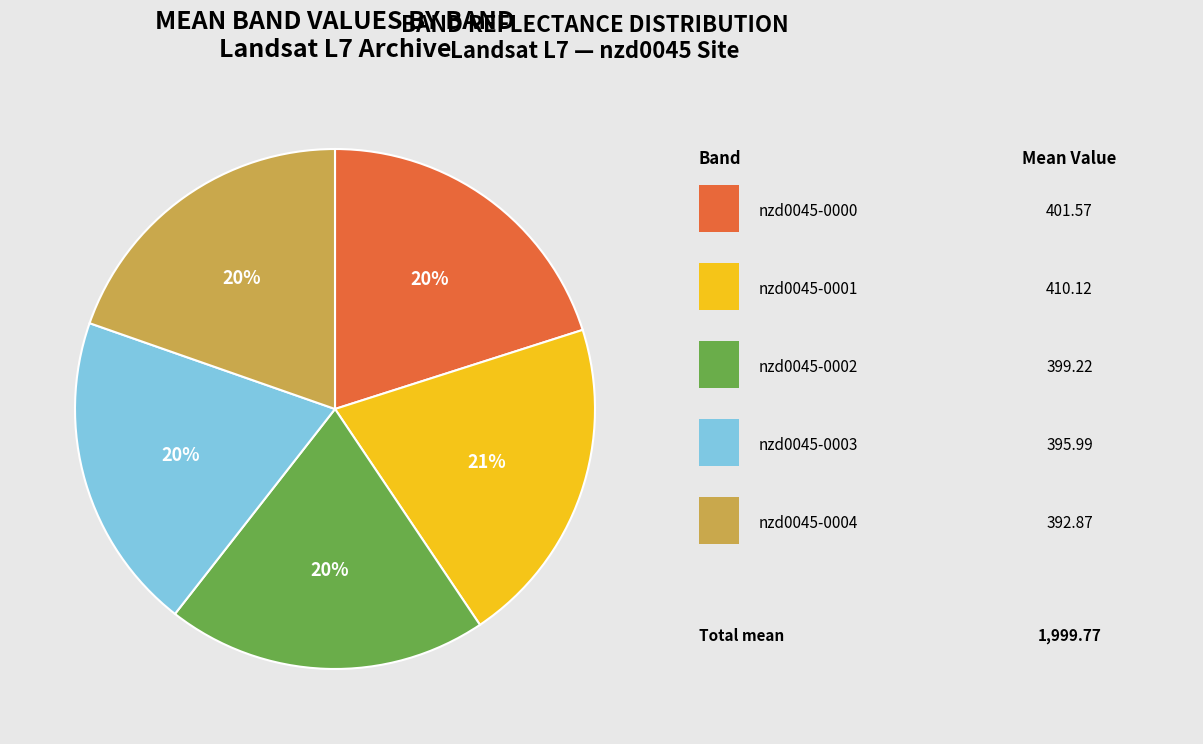

To the nearest percent, what is the average slice percentage?

20%